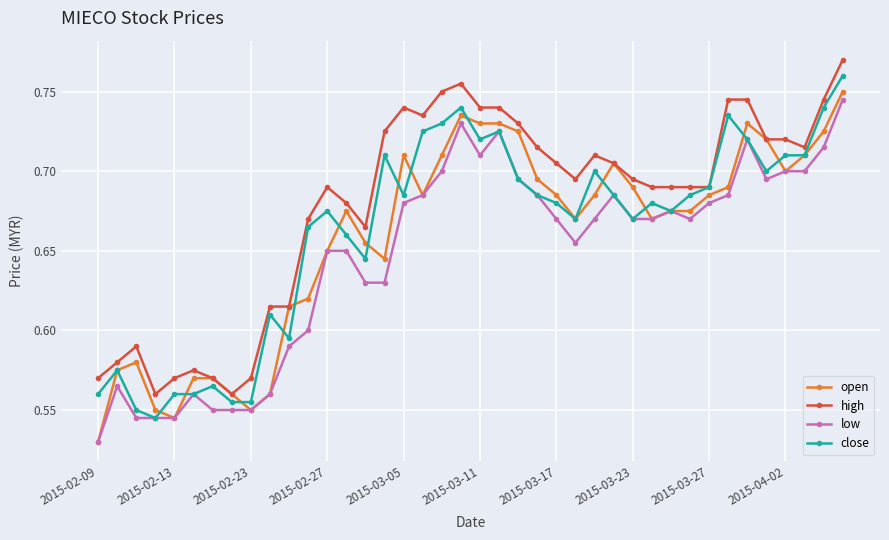

True or false: open has more than 2 points higher than both neighbors.

True